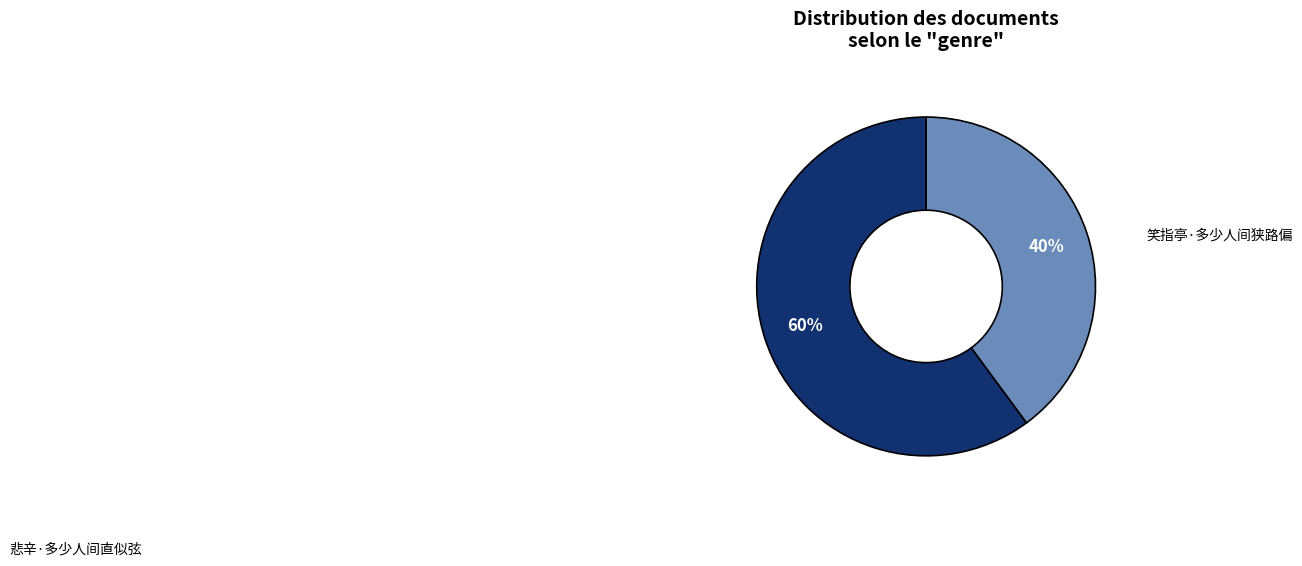

Is there a majority slice in this chart?

Yes